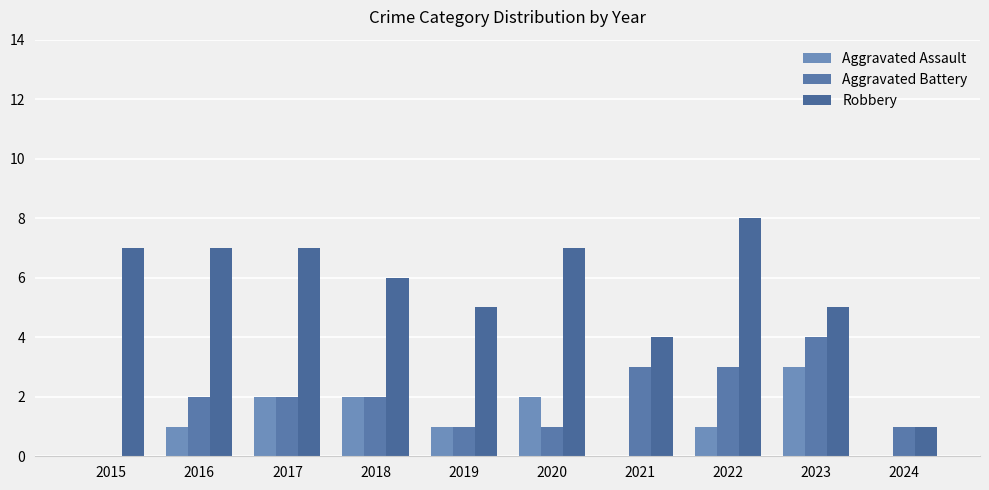

Reading right to left, list all the values displayed in this chart.

Aggravated Assault: 0	3	1	0	2	1	2	2	1	0
Aggravated Battery: 1	4	3	3	1	1	2	2	2	0
Robbery: 1	5	8	4	7	5	6	7	7	7